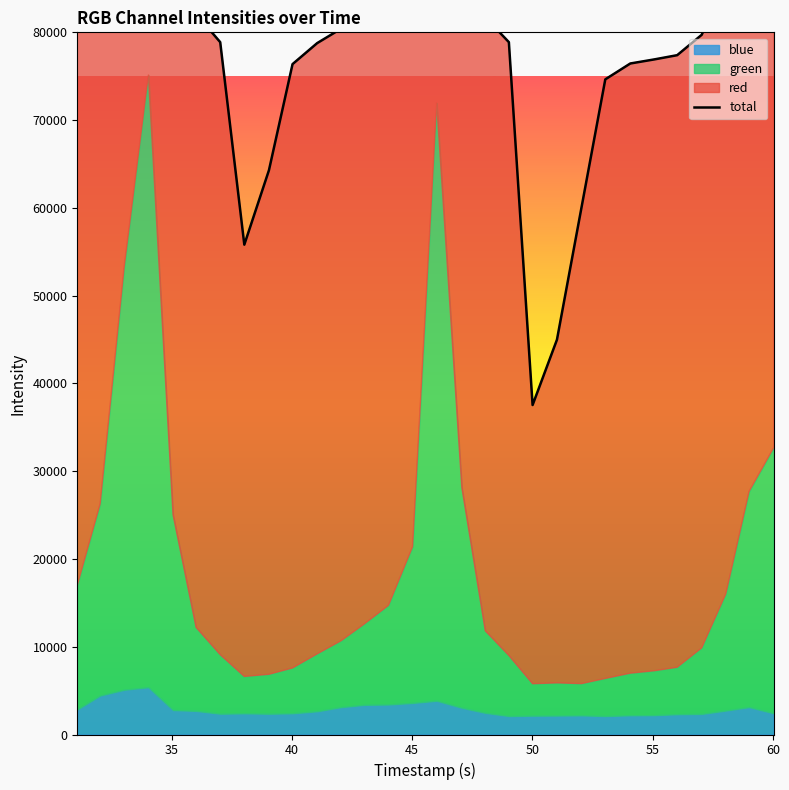

Reading right to left, extract all data points from this chart.

102605	97603	85924	79718	77397	76916	76450	74641	60039	44984	37539	78882	81709	98056	141861	91296	84580	82427	80427	78770	76377	64286	55809	78880	82096	94956	145053	123176	96170	86871